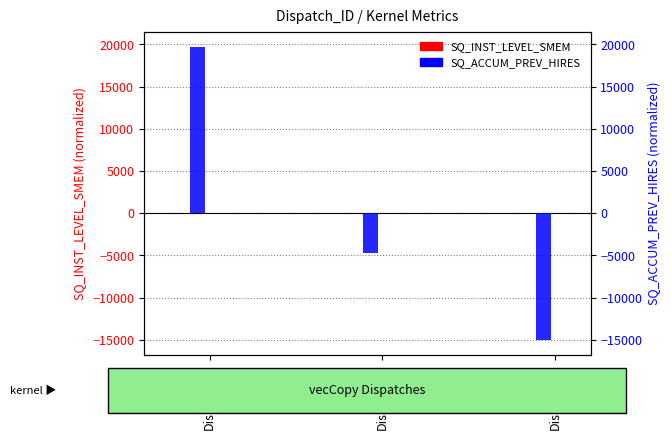

List the series in order of their overall mean, highest first.

SQ_ACCUM_PREV_HIRES, SQ_INST_LEVEL_SMEM